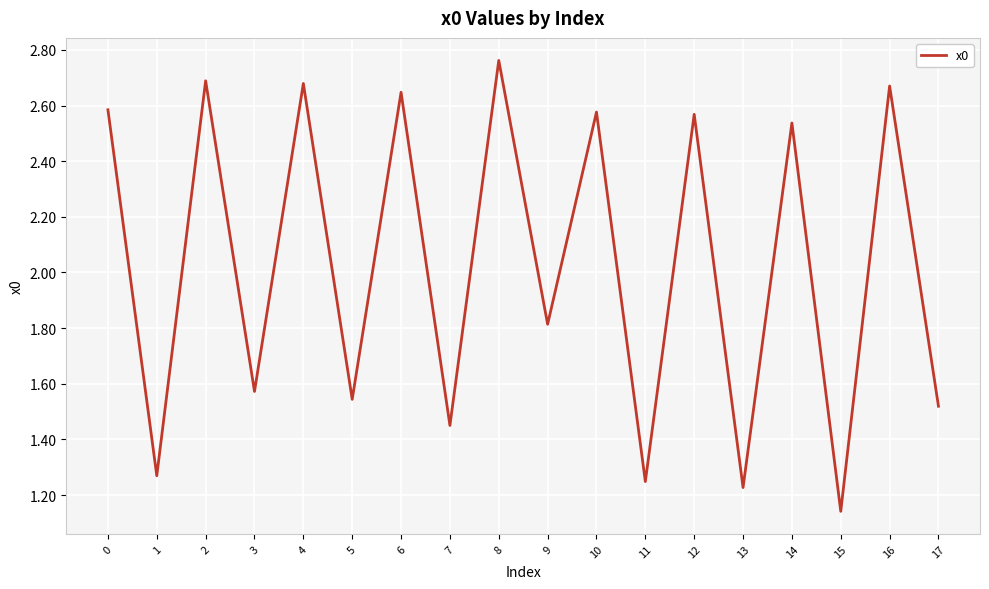

What is the sum of all values?

36.5